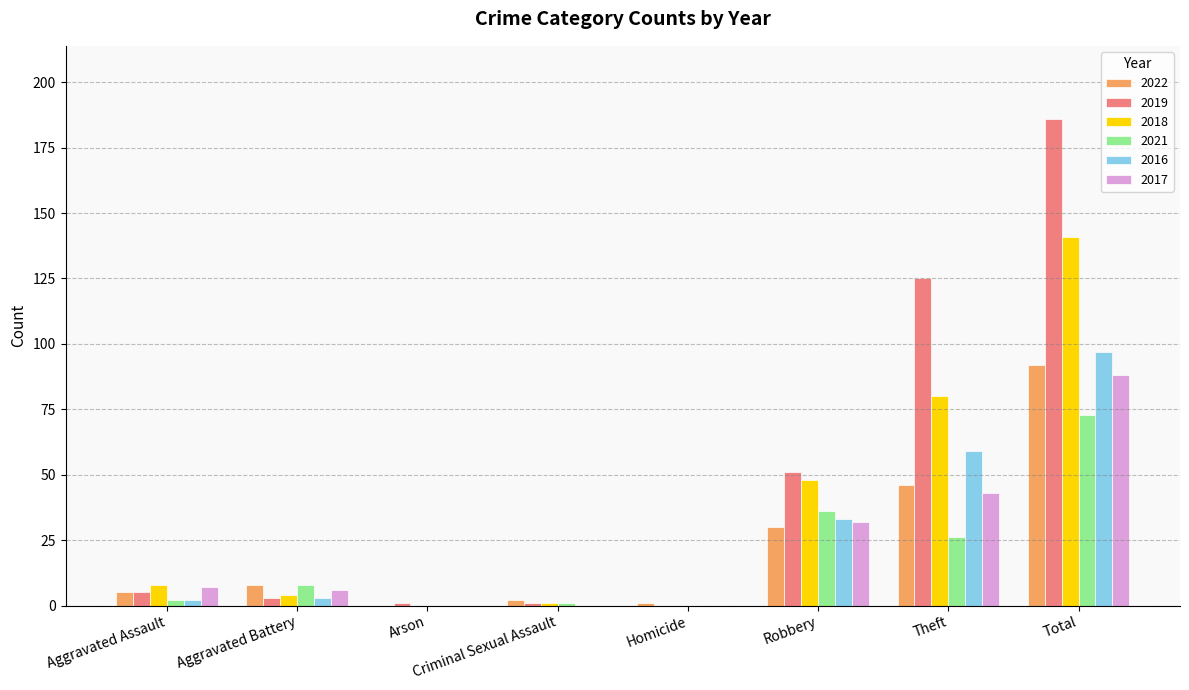

What is the sum of all 2019 values?

372